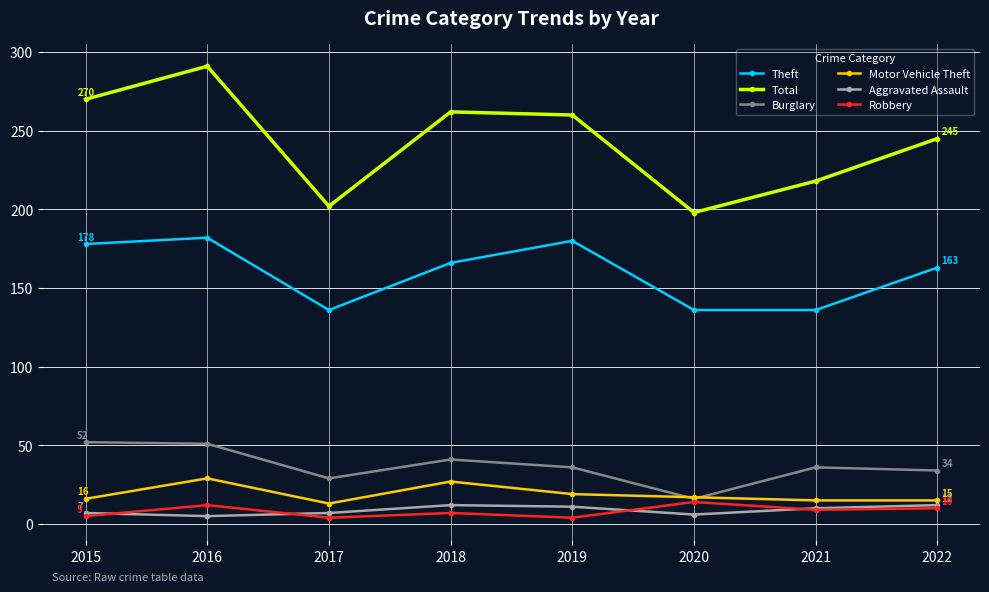

True or false: Aggravated Assault and Burglary intersect in this chart.

False